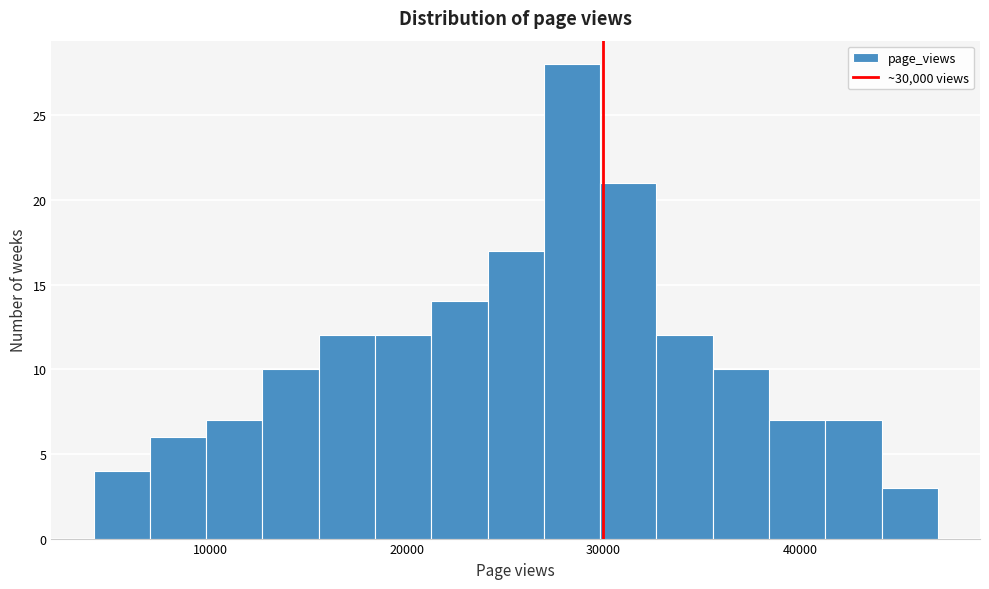

Read against the x-axis, roughly where is the centre of the tallest bar?

28000